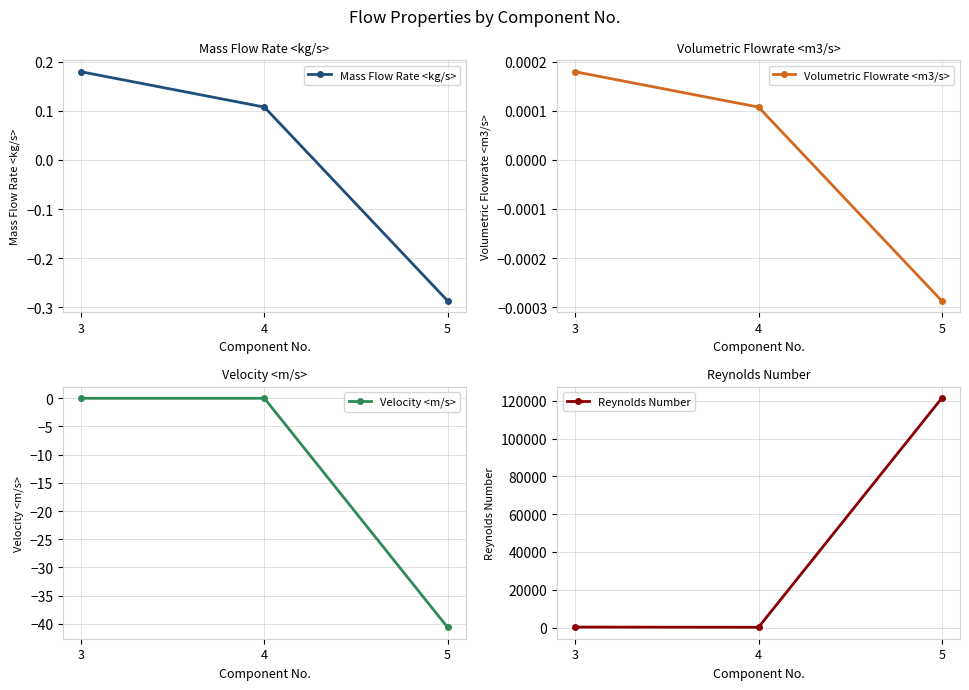

What is the sum of all Velocity <m/s> values?

-40.6